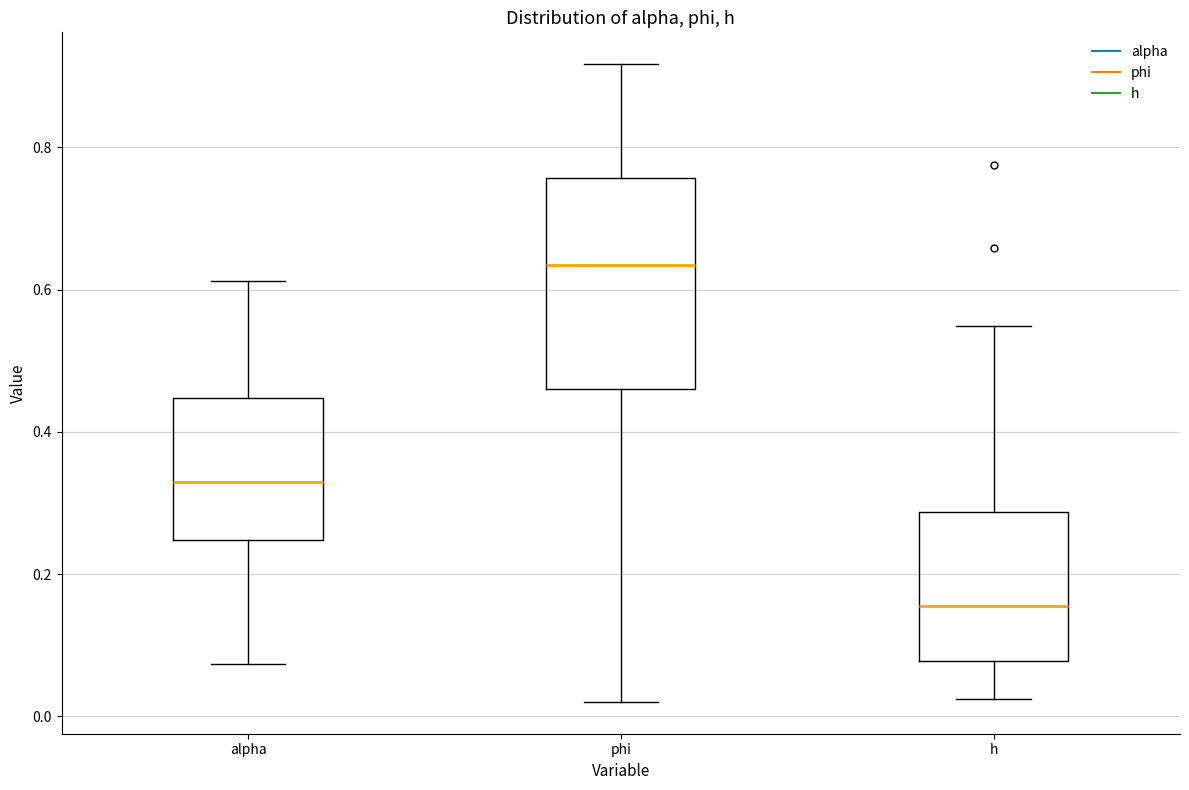

Which box has the lowest median line?

h